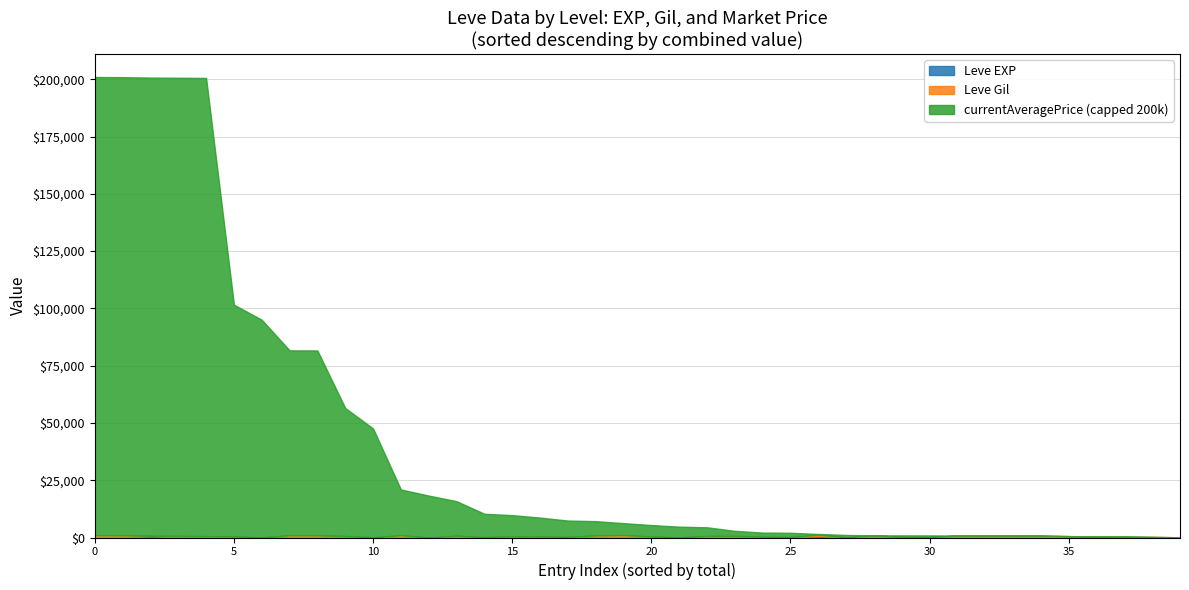

Is it true that Leve EXP equals 17 at 20?

True